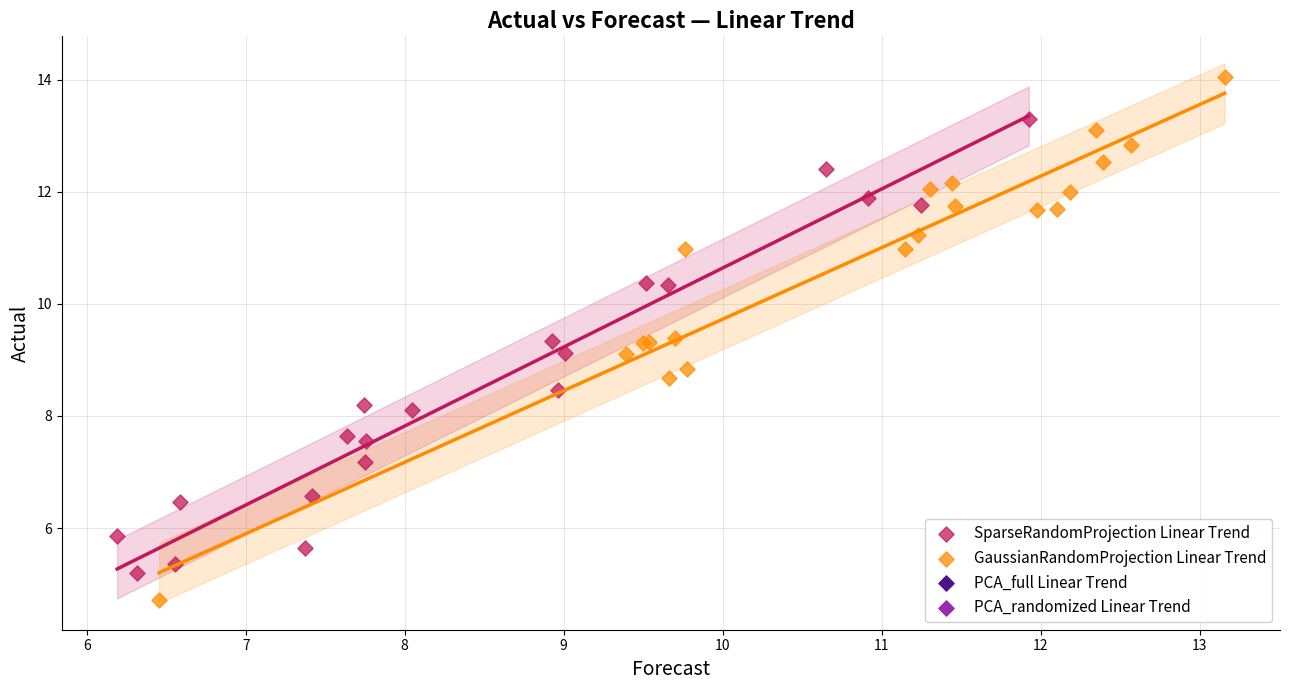

Which series contains the highest Y value?

GaussianRandomProjection Linear Trend